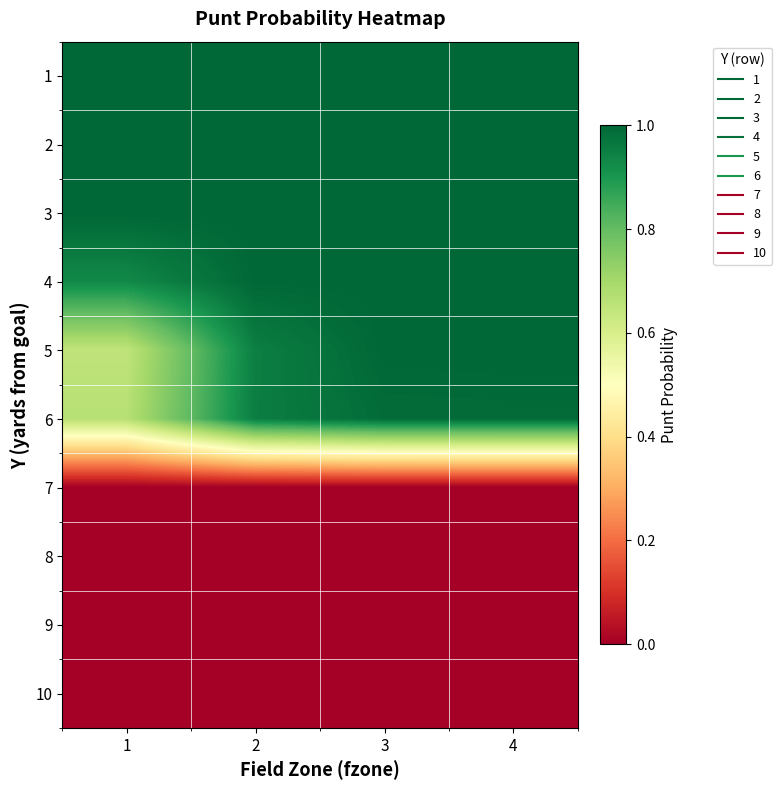

What is the total value across all series at 2?

5.9